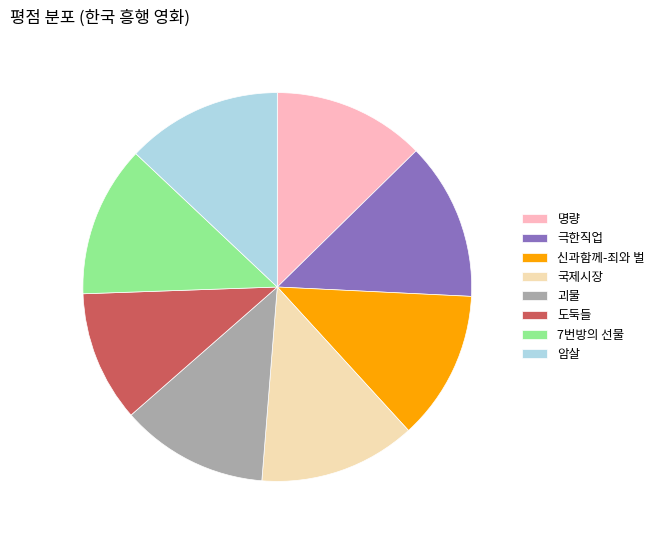

Which category has the smallest portion of the pie?

도둑들